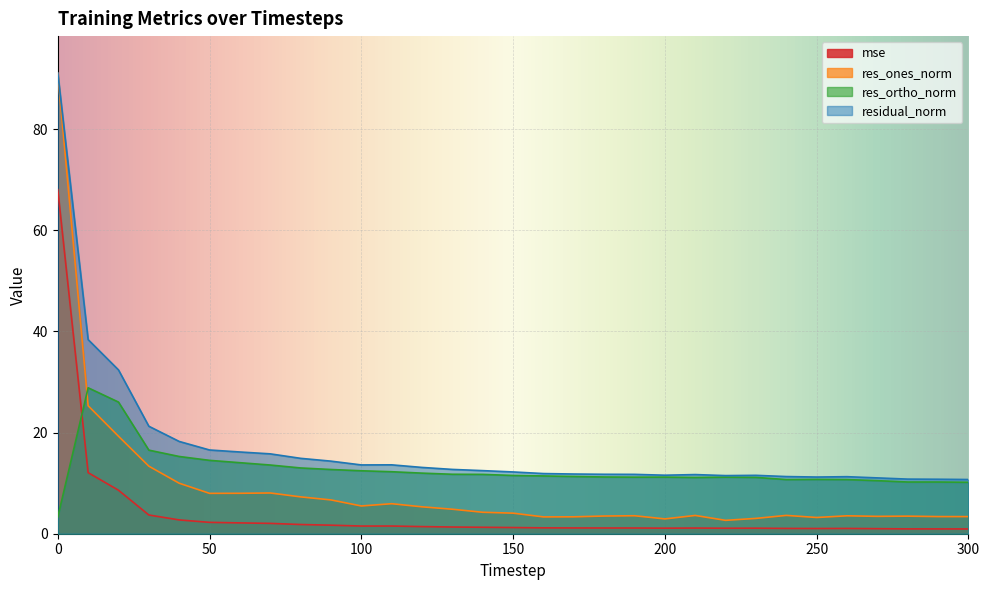

Which series changed the most between 180 and 230?

res_ones_norm